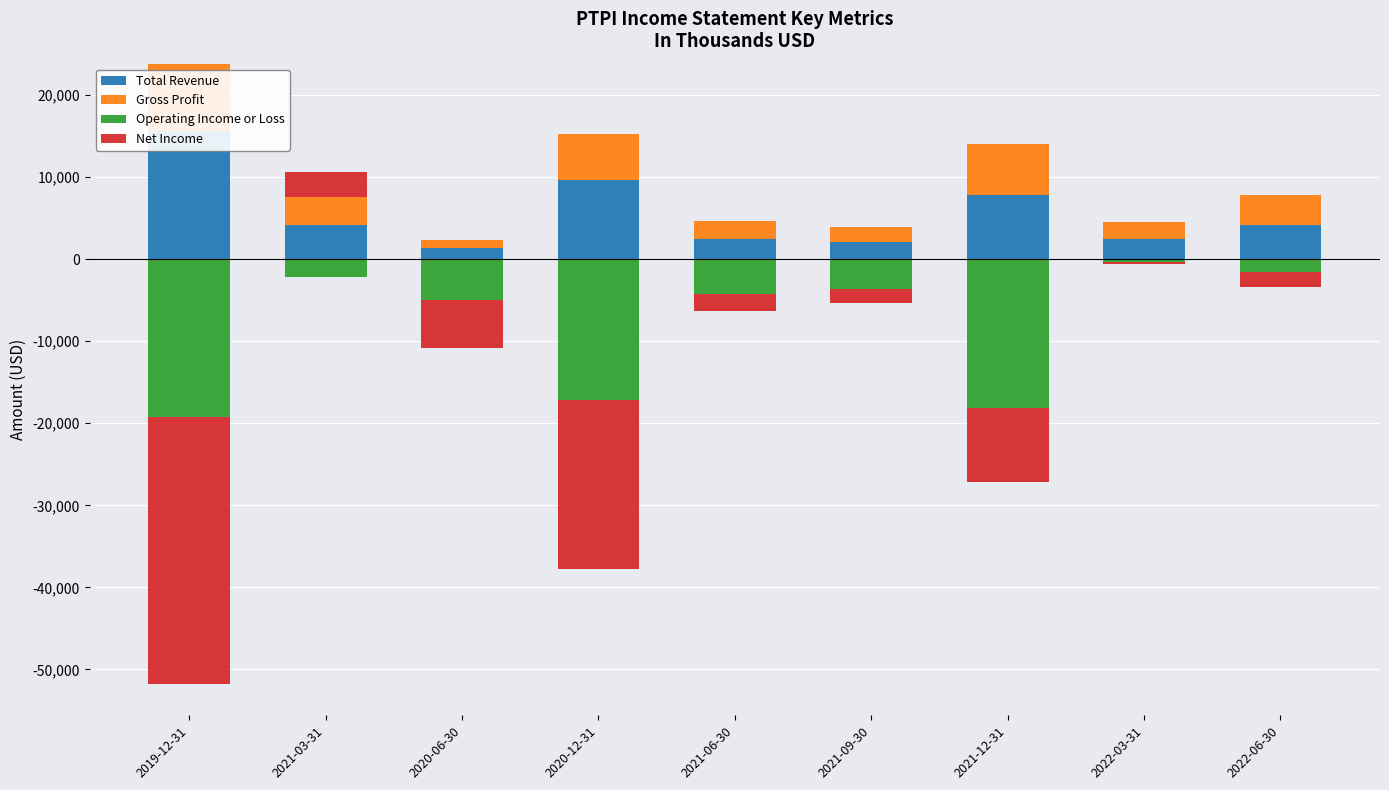

What is the label of the 7th bar from the left?

2021-12-31